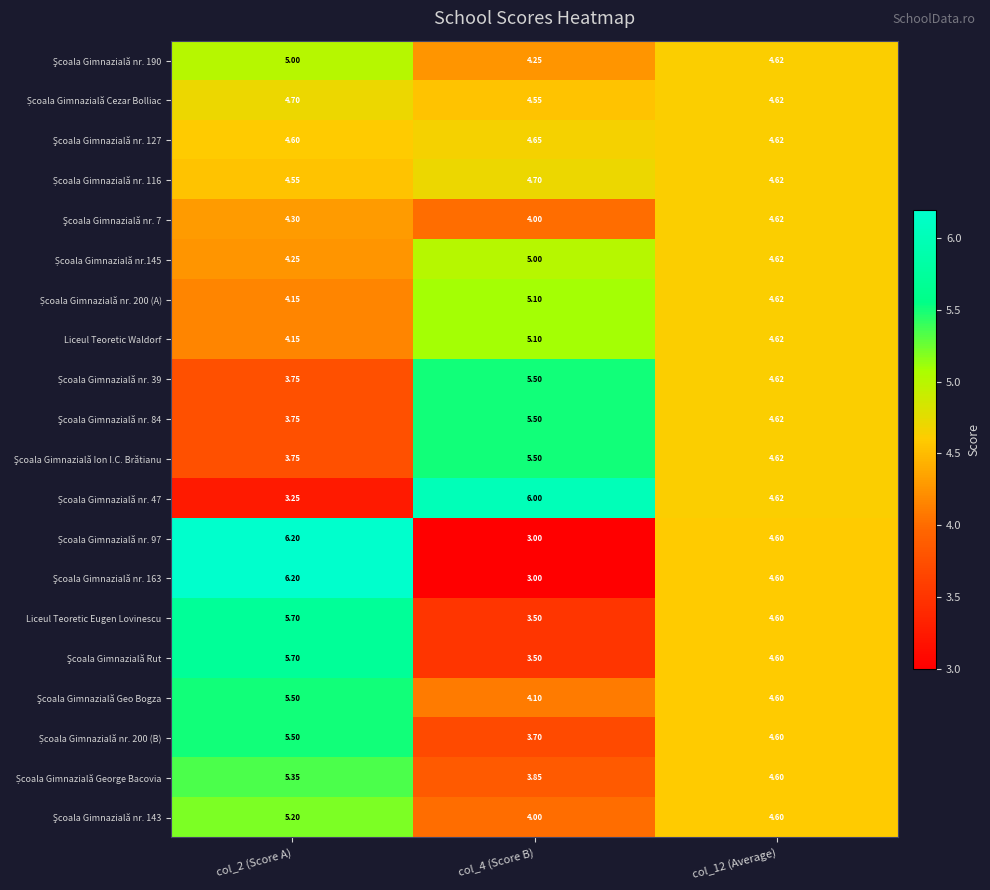

List the series in order of their peak value, highest first.

Școala Gimnazială nr. 97, Şcoala Gimnazială nr. 163, Școala Gimnazială nr. 47, Liceul Teoretic Eugen Lovinescu, Şcoala Gimnazială Rut, Școala Gimnazială nr. 39, Şcoala Gimnazială nr. 84, Şcoala Gimnazială Ion I.C. Brătianu, Şcoala Gimnazială Geo Bogza, Școala Gimnazială nr. 200 (B), Școala Gimnazială George Bacovia, Şcoala Gimnazială nr. 143, Școala Gimnazială nr. 200 (A), Liceul Teoretic Waldorf, Şcoala Gimnazială nr. 190, Școala Gimnazială nr.145, Școala Gimnazială Cezar Bolliac, Școala Gimnazială nr. 116, Şcoala Gimnazială nr. 127, Şcoala Gimnazială nr. 7